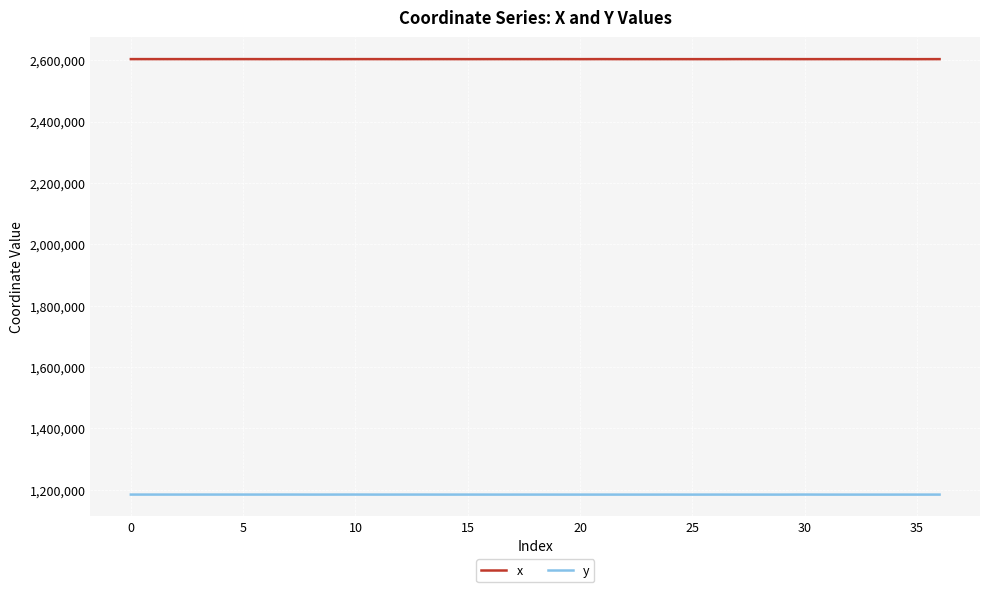

What are all the series names shown in the legend?

x, y